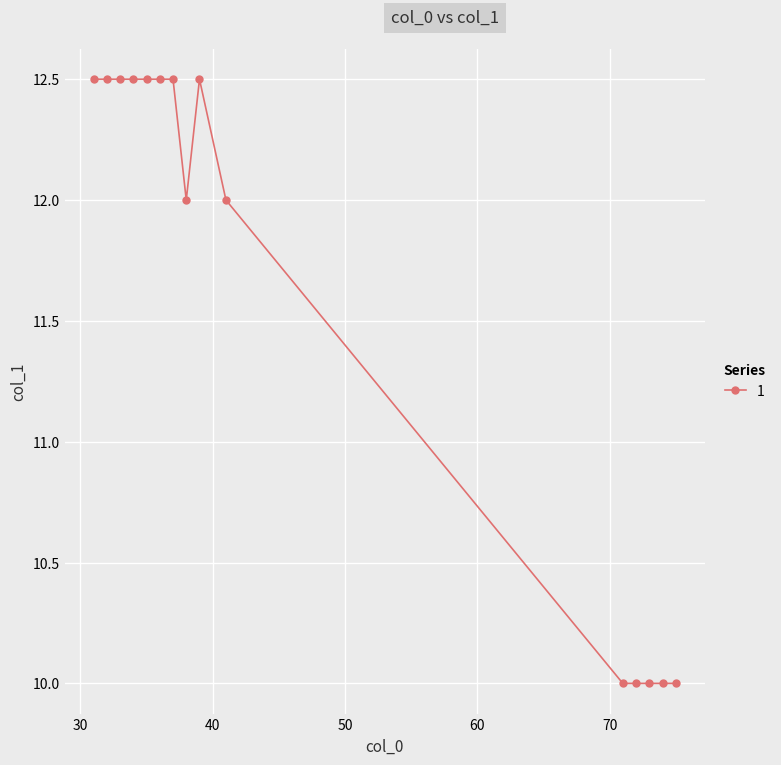

What is the difference between the maximum and minimum values?

2.5